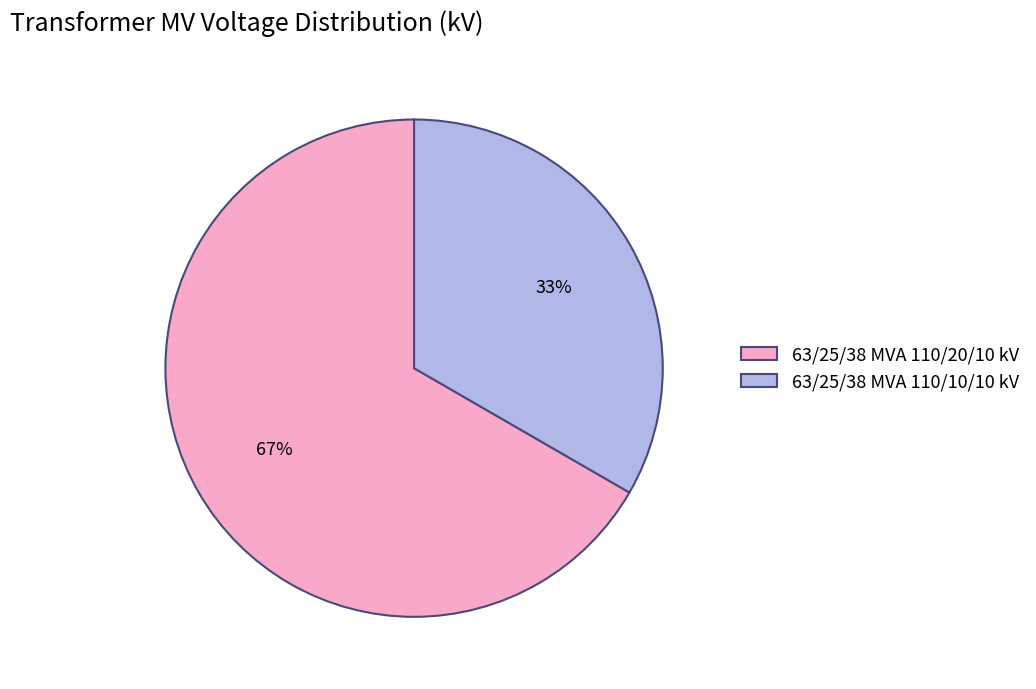

Which category accounts for the majority?

63/25/38 MVA 110/20/10 kV